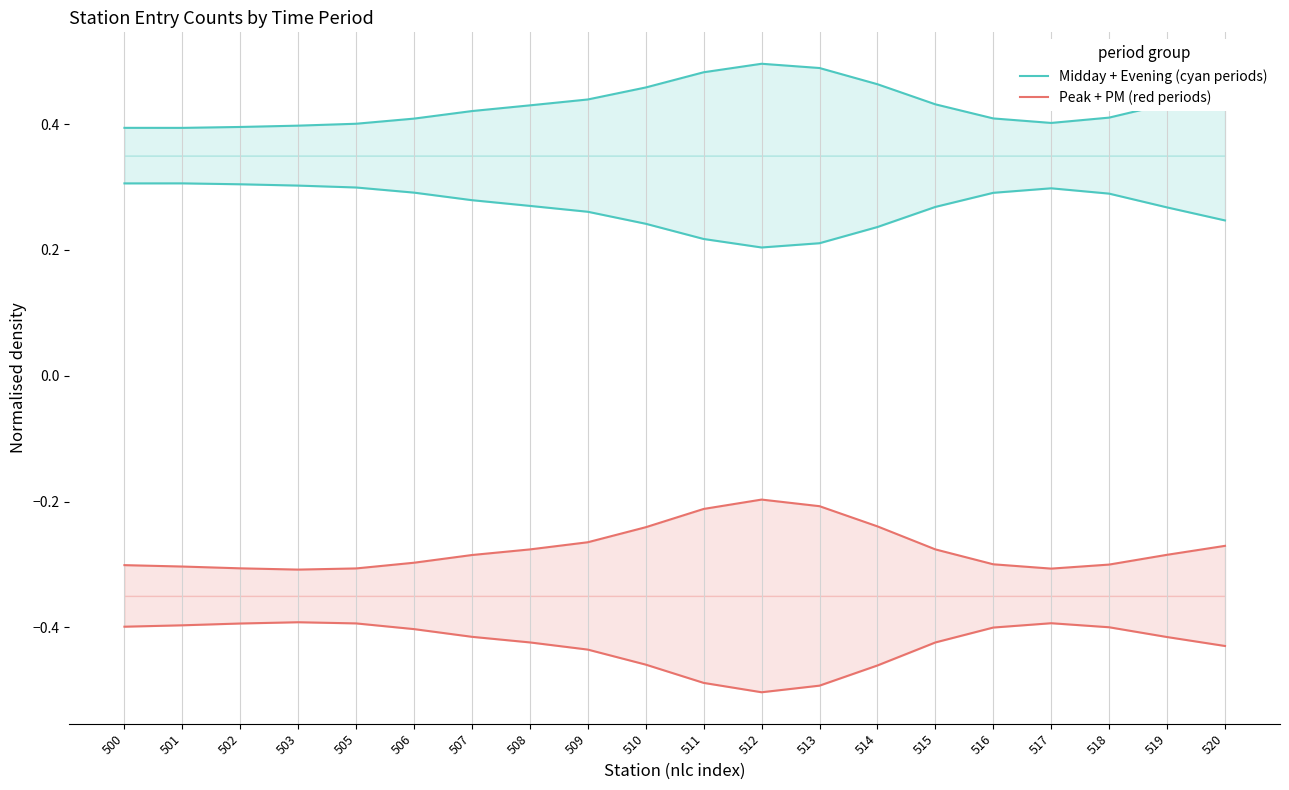

What is the value of the Peak + PM (red periods) point at the 13th from the left?

-0.2